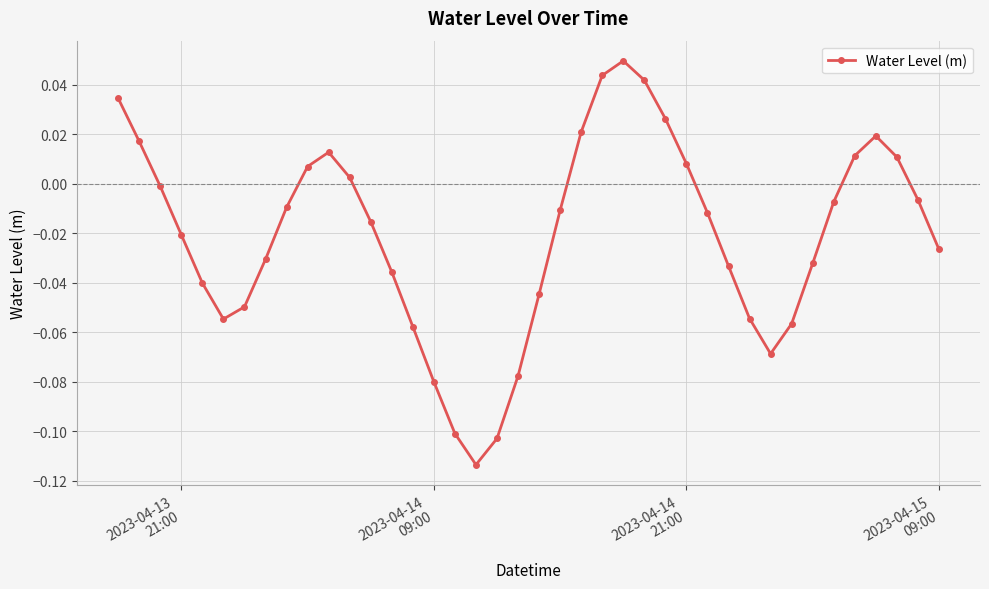

True or false: the data has more than 0 interior local peaks.

True